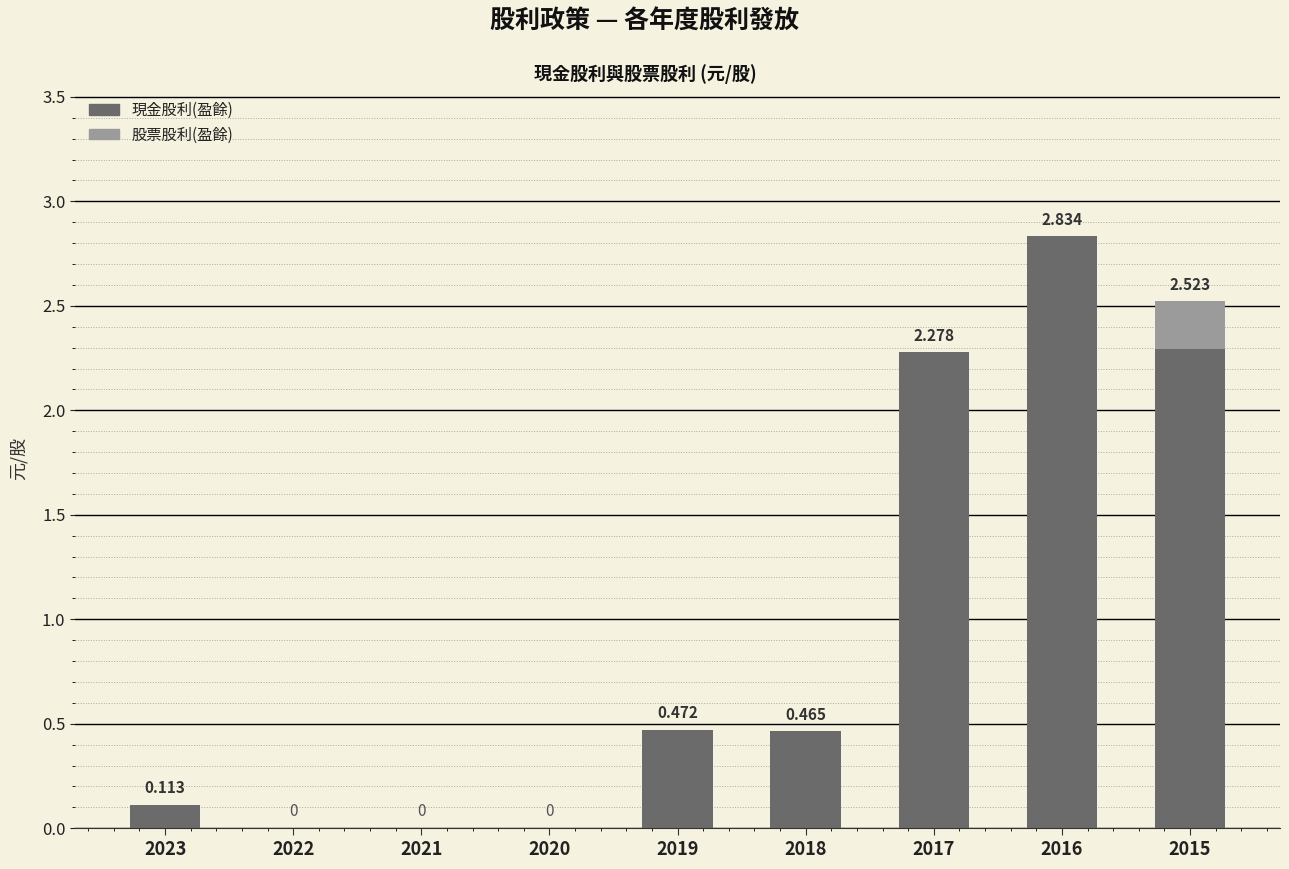

Is it true that 股票股利(盈餘) equals -0.1 at 2022?

False